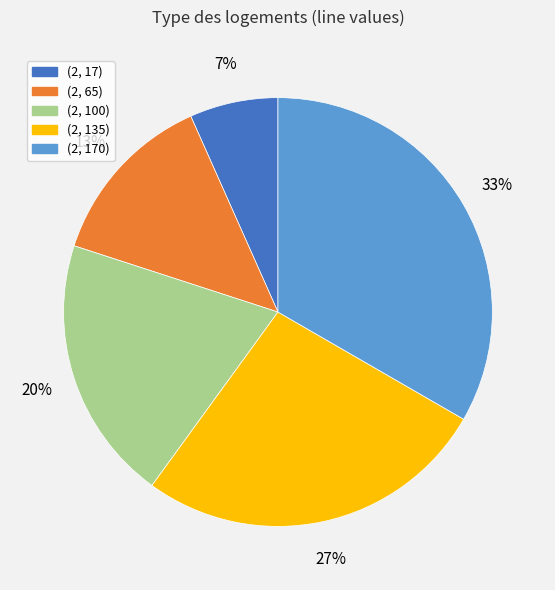

True or false: (2, 170) accounts for 33% of the total.

True